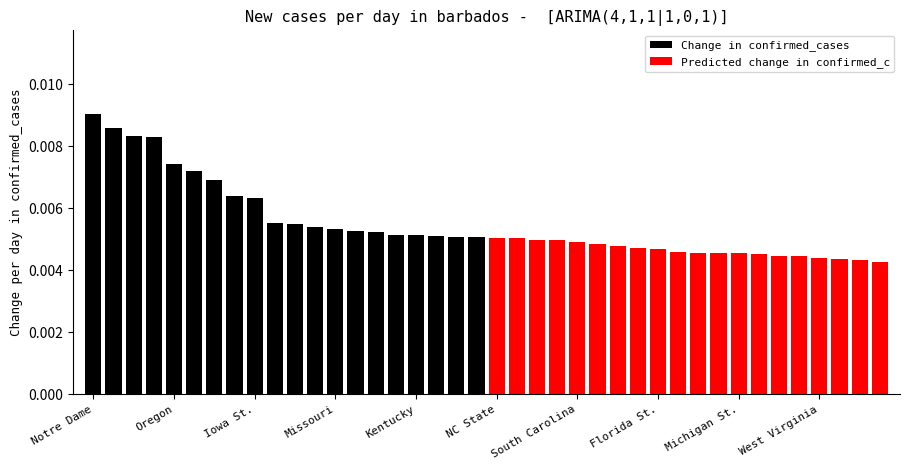

How many bars are there in total?

40